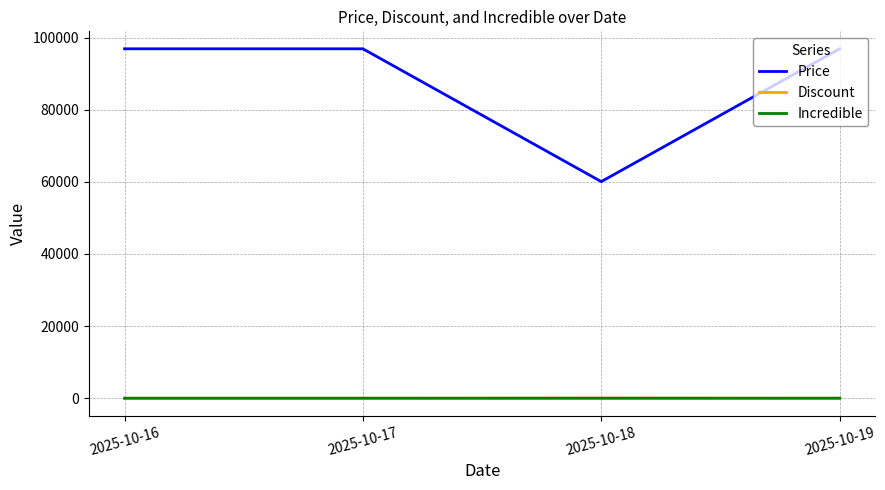

Count the Incredible values in the range 0 to 1.

4